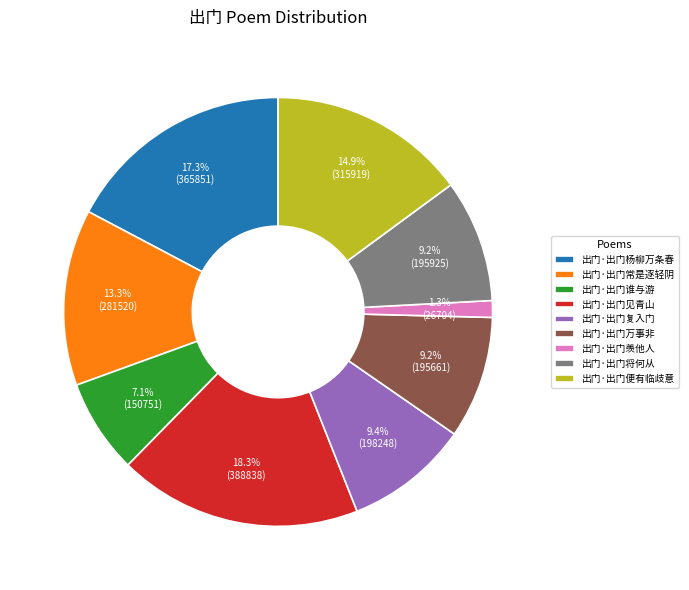

How much of the chart is everything except 出门·出门见青山?

81.7%